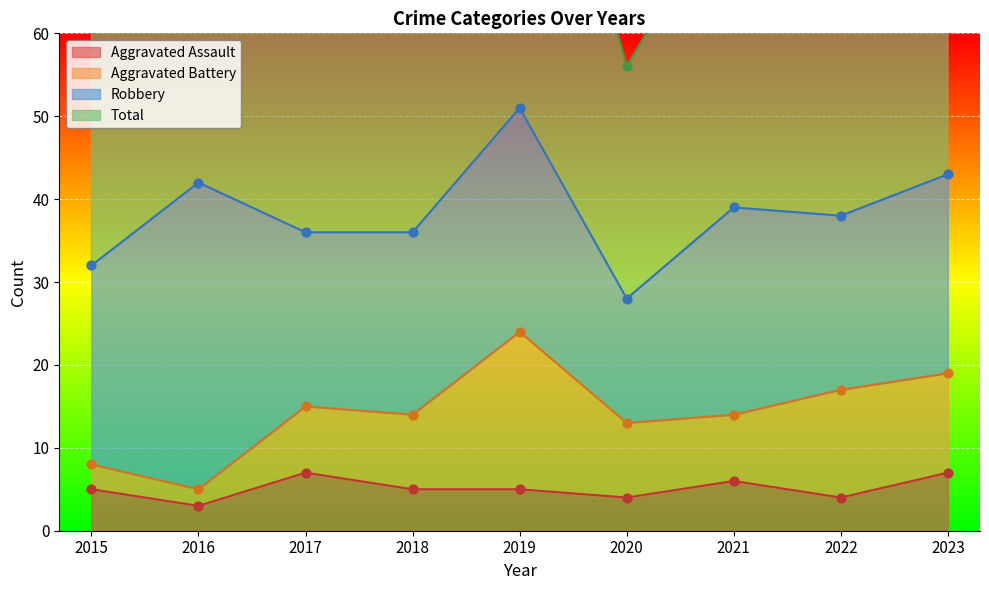

At which category is the sum across all series the highest?

2019